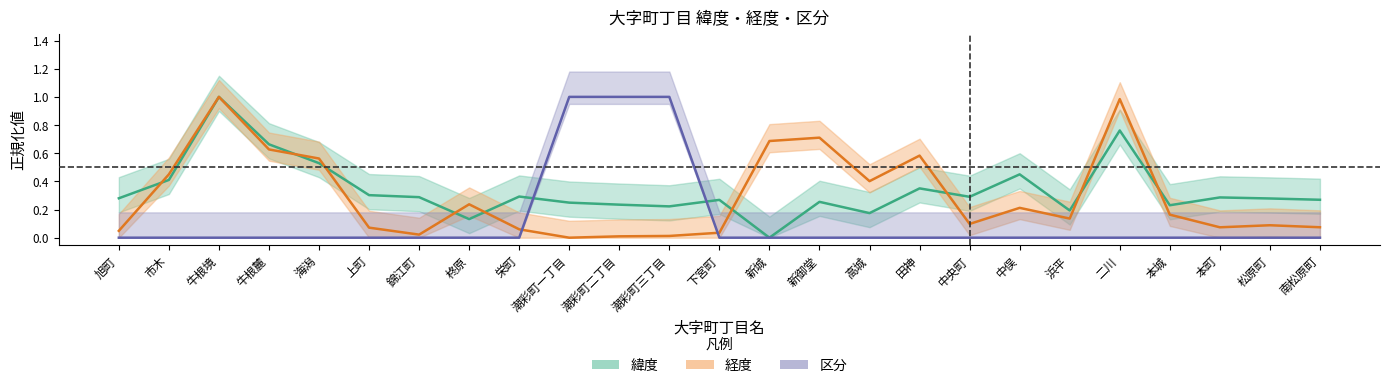

Is the value of 区分 at 中俣 greater than the value of 経度 at 旭町?

No